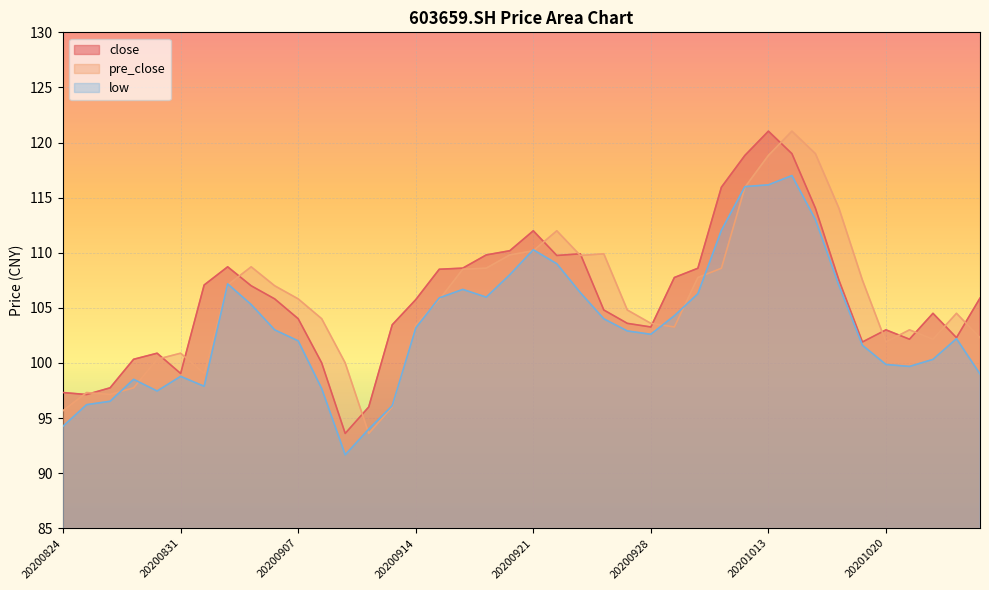

What is the average value of the close series?

105.9